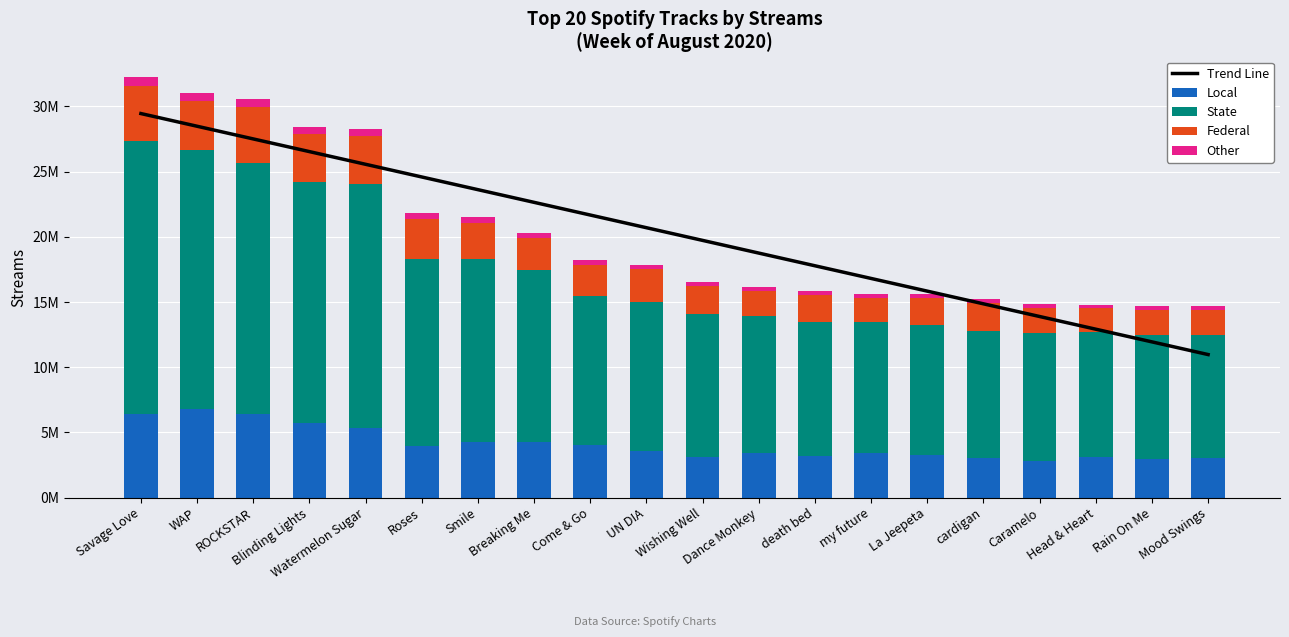

Which category has the lowest value across all series?

Mood Swings